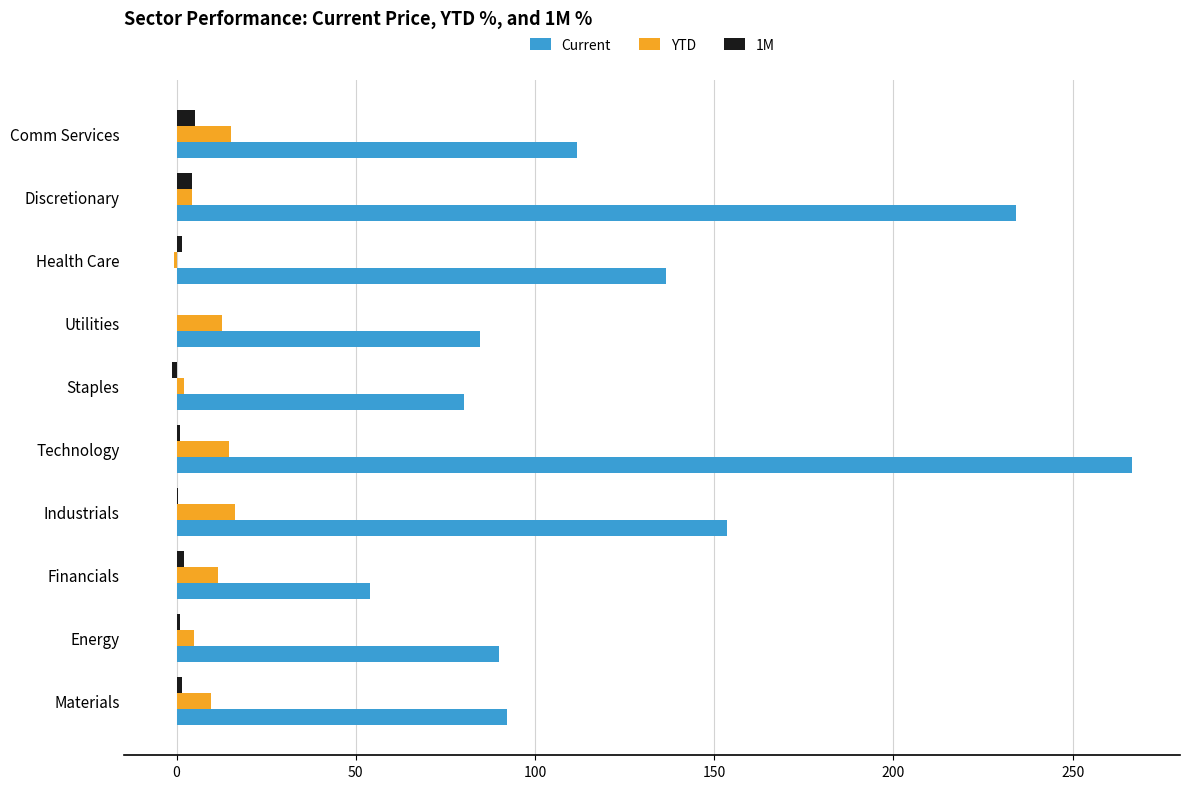

Which series has the largest total across all categories?

Current